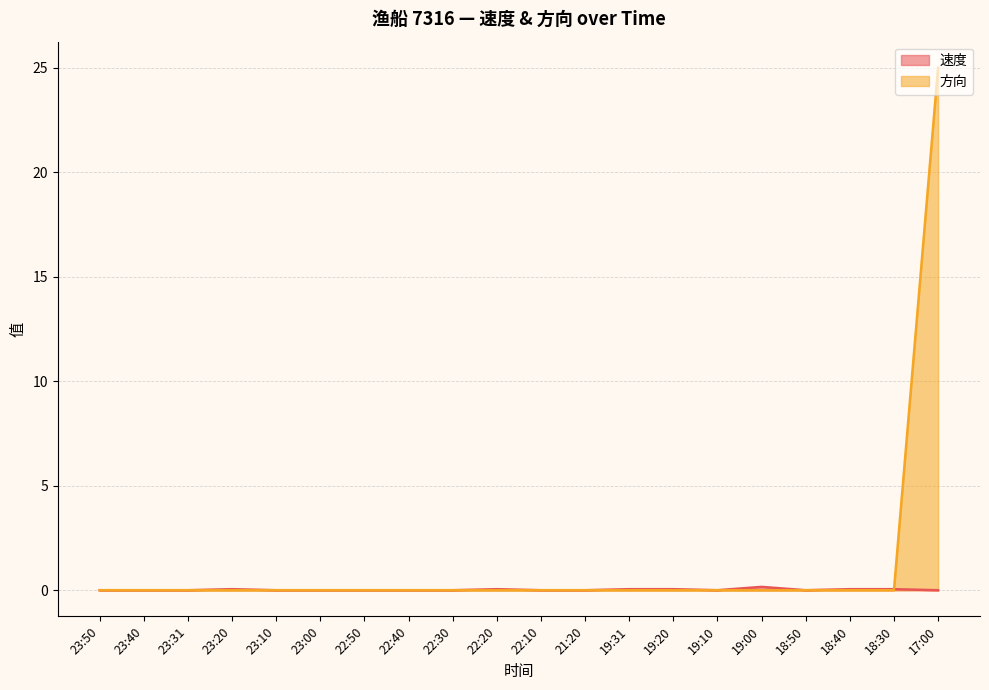

What are all the series names shown in the legend?

速度, 方向